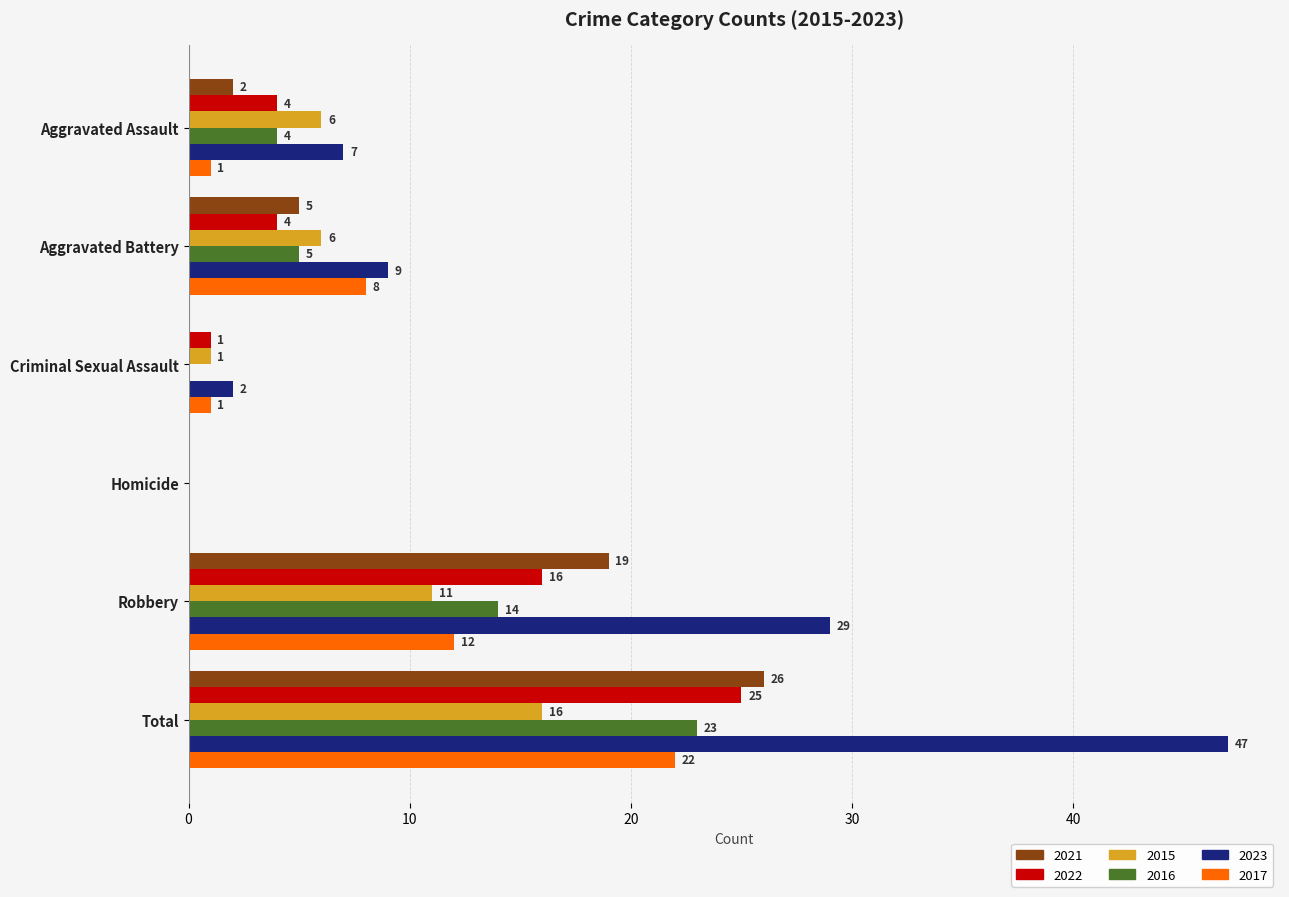

Between Aggravated Battery and Total, which series saw the biggest shift?

2023